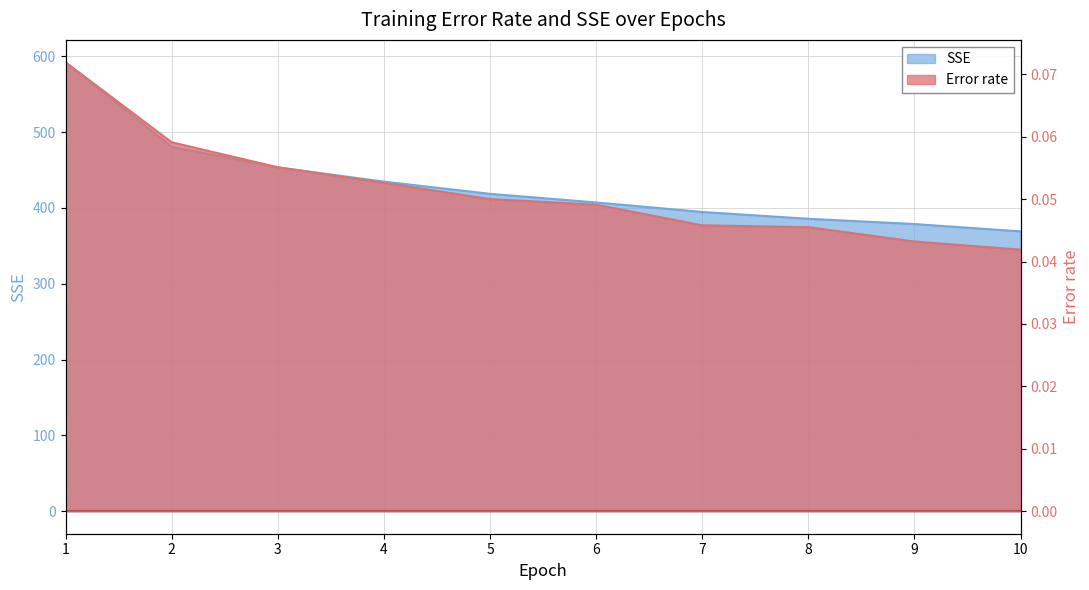

Reading left to right, what are all the values shown in this chart?

Error rate: 1=0.1	2=0.1	3=0.1	4=0.1	5=0.1	6=0.0	7=0.0	8=0.0	9=0.0	10=0.0
SSE: 1=592.0	2=480.6	3=453.4	4=434.7	5=418.6	6=407.2	7=394.6	8=385.7	9=378.7	10=369.1